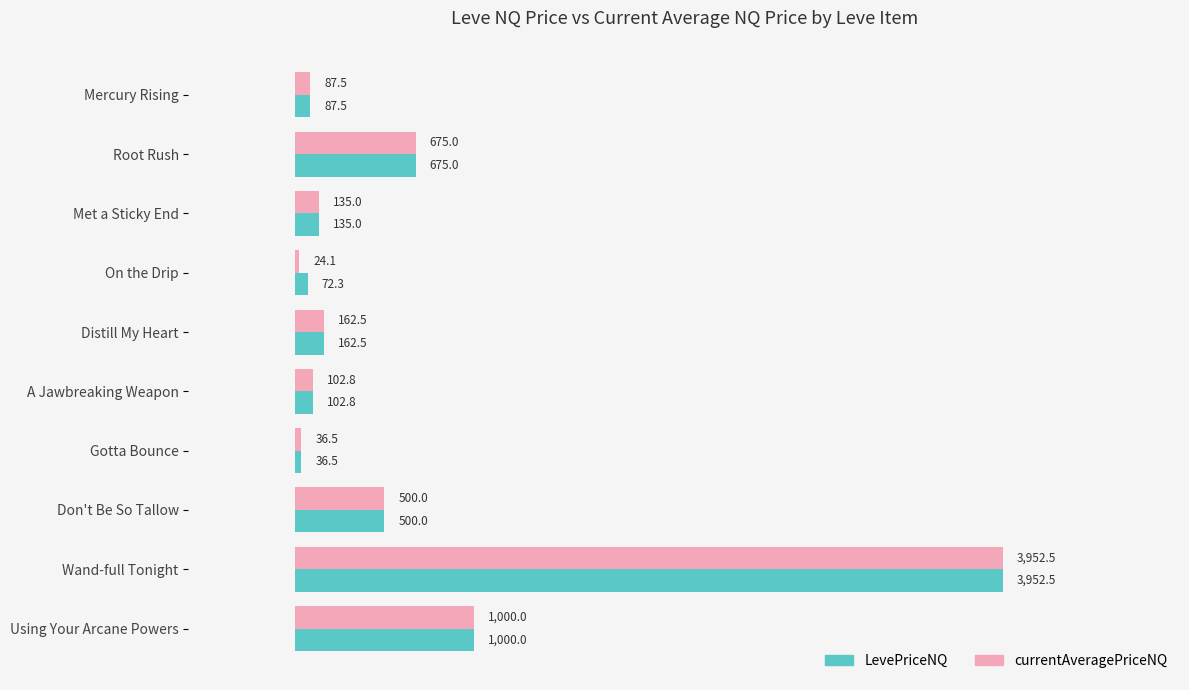

What is the average value of the currentAveragePriceNQ series?

667.6